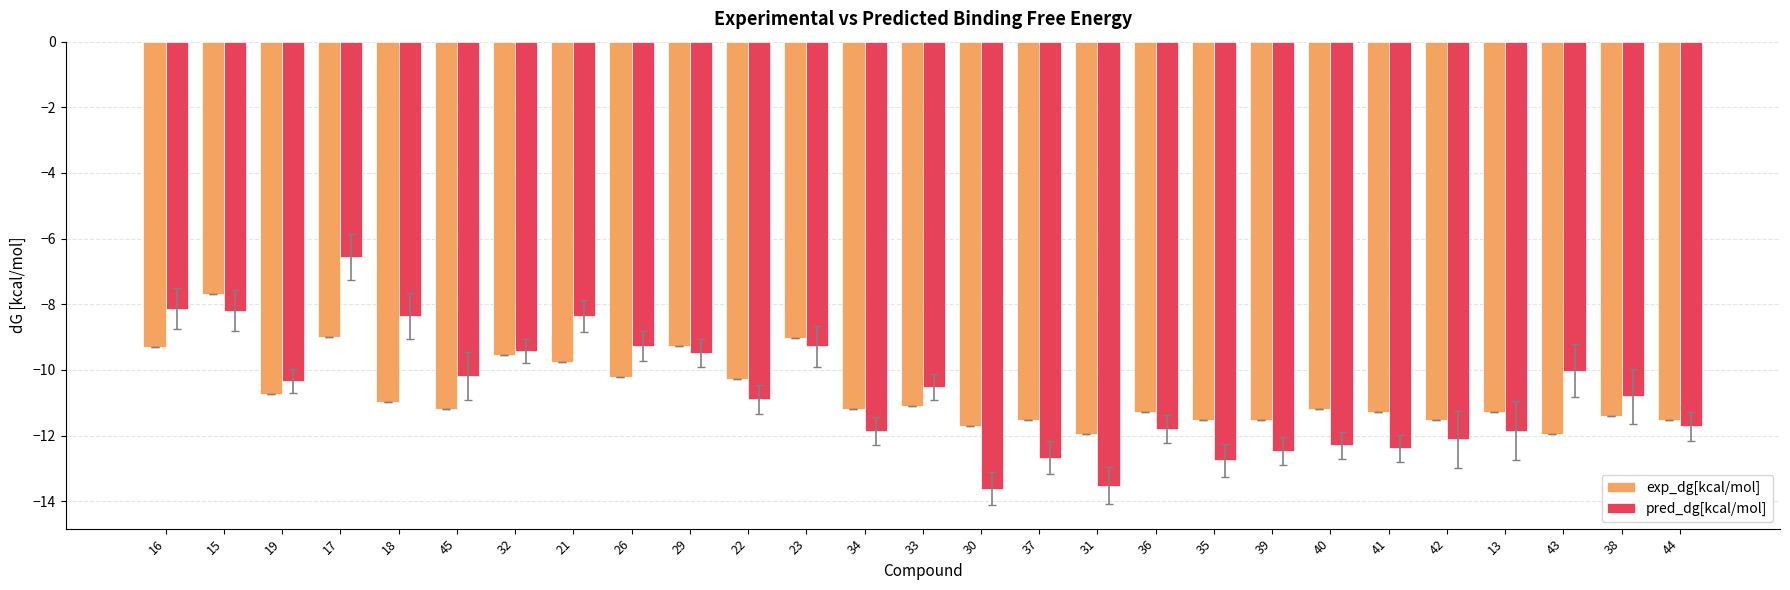

At which label does pred_dg[kcal/mol] reach its peak?

17